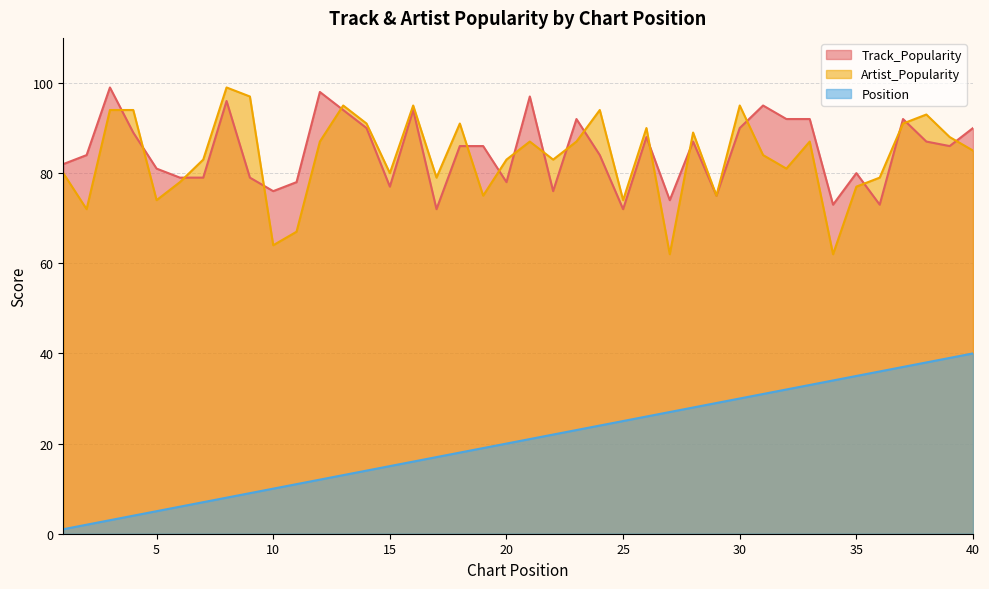

Reading right to left, transcribe all the data shown in this chart.

Track_Popularity: 40=90	39=86	38=87	37=92	36=73	35=80	34=73	33=92	32=92	31=95	30=90	29=75	28=87	27=74	26=88	25=72	24=84	23=92	22=76	21=97	20=78	19=86	18=86	17=72	16=94	15=77	14=90	13=94	12=98	11=78	10=76	9=79	8=96	7=79	6=79	5=81	4=89	3=99	2=84	1=82
Artist_Popularity: 40=85	39=88	38=93	37=91	36=79	35=77	34=62	33=87	32=81	31=84	30=95	29=75	28=89	27=62	26=90	25=74	24=94	23=87	22=83	21=87	20=83	19=75	18=91	17=79	16=95	15=80	14=91	13=95	12=87	11=67	10=64	9=97	8=99	7=83	6=78	5=74	4=94	3=94	2=72	1=80
Position: 40=40	39=39	38=38	37=37	36=36	35=35	34=34	33=33	32=32	31=31	30=30	29=29	28=28	27=27	26=26	25=25	24=24	23=23	22=22	21=21	20=20	19=19	18=18	17=17	16=16	15=15	14=14	13=13	12=12	11=11	10=10	9=9	8=8	7=7	6=6	5=5	4=4	3=3	2=2	1=1